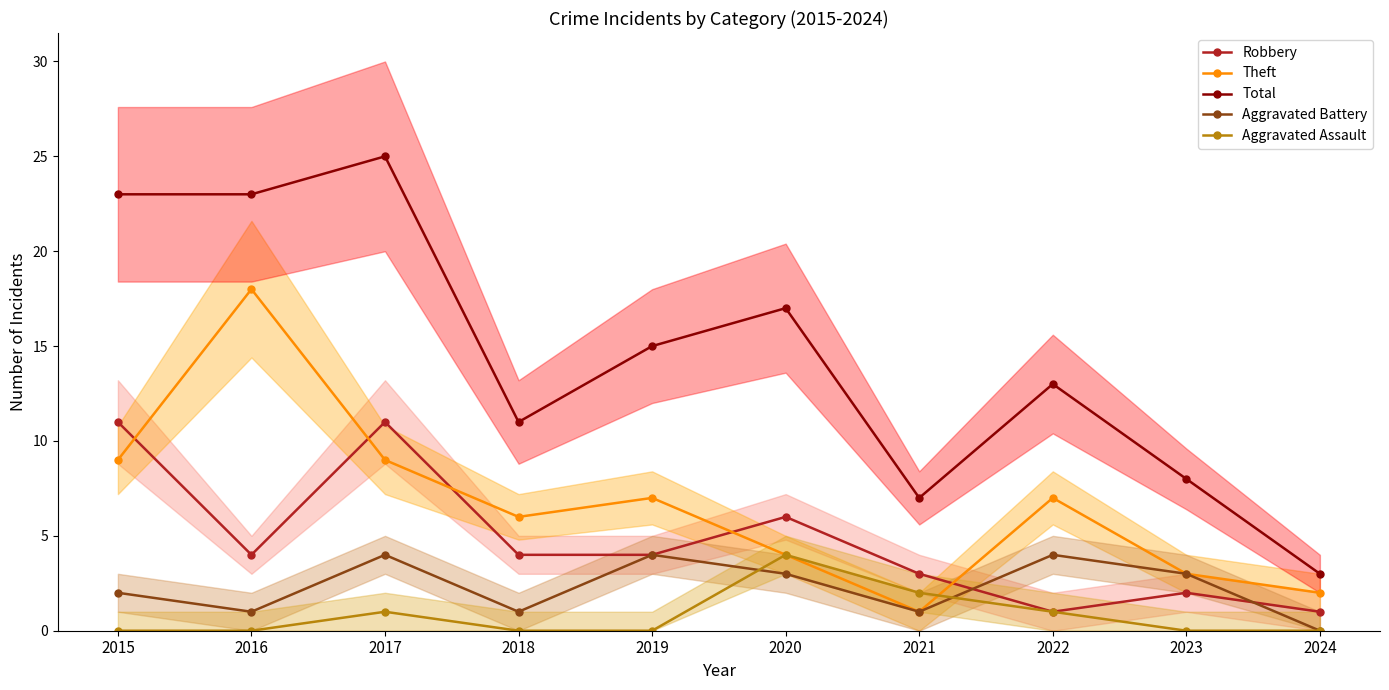

Rank the categories by Aggravated Battery value from lowest to highest.

2024, 2016, 2018, 2021, 2015, 2020, 2023, 2017, 2019, 2022